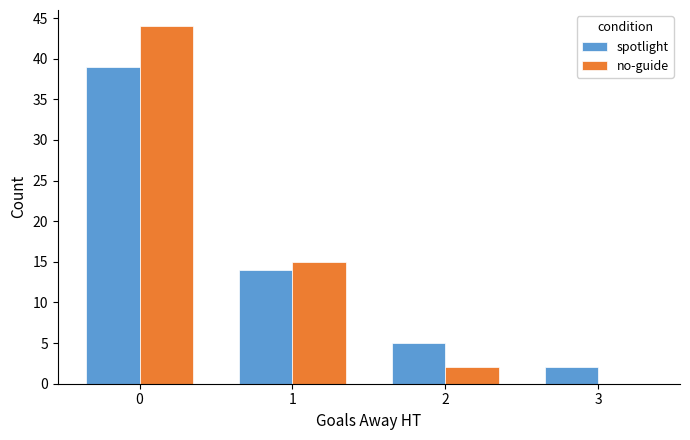

Reading right to left, transcribe all the data shown in this chart.

spotlight: 2	5	14	39
no-guide: 0	2	15	44